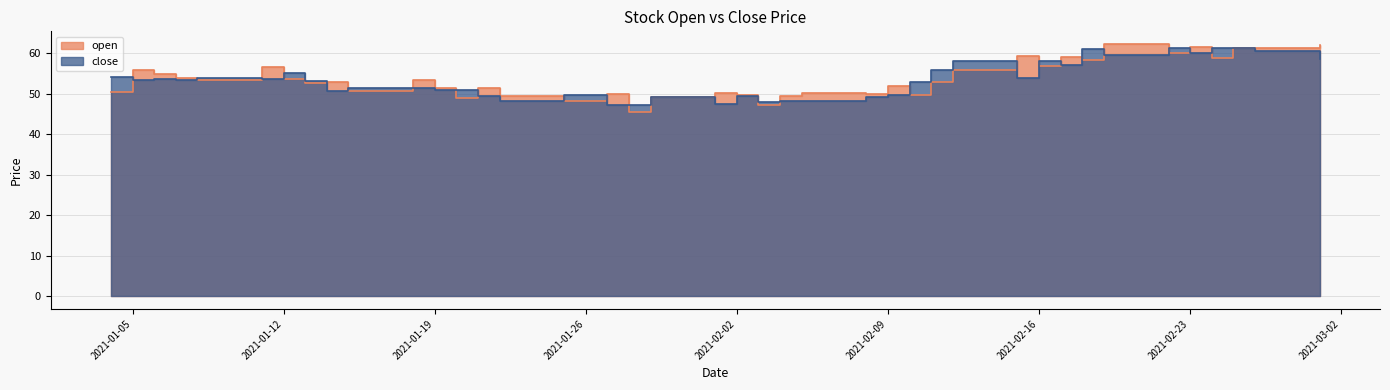

True or false: open has more than 0 points higher than both neighbors.

True